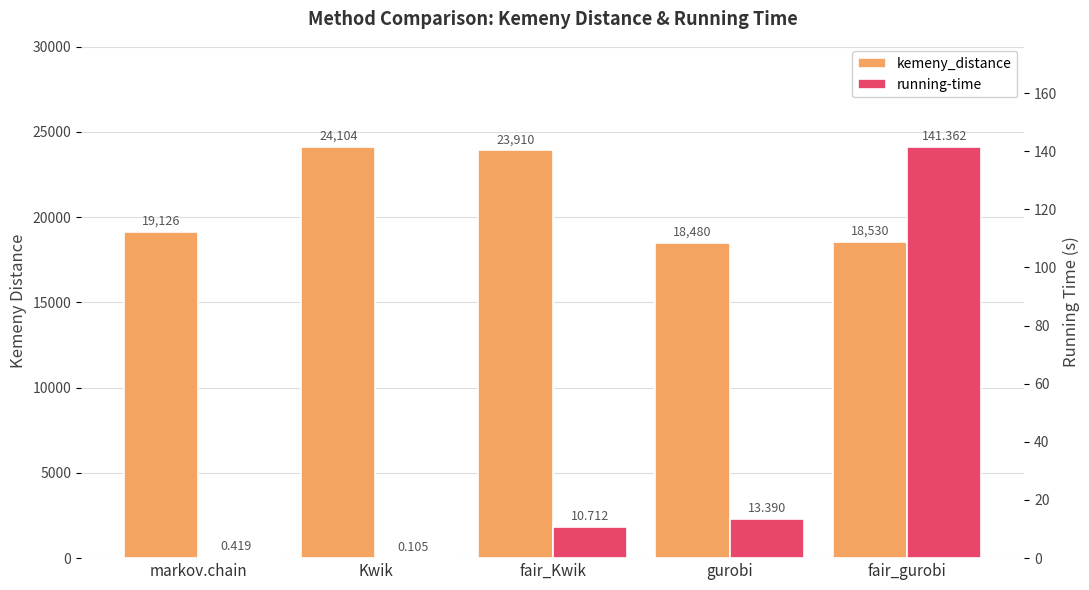

Count the number of data series in this chart.

2